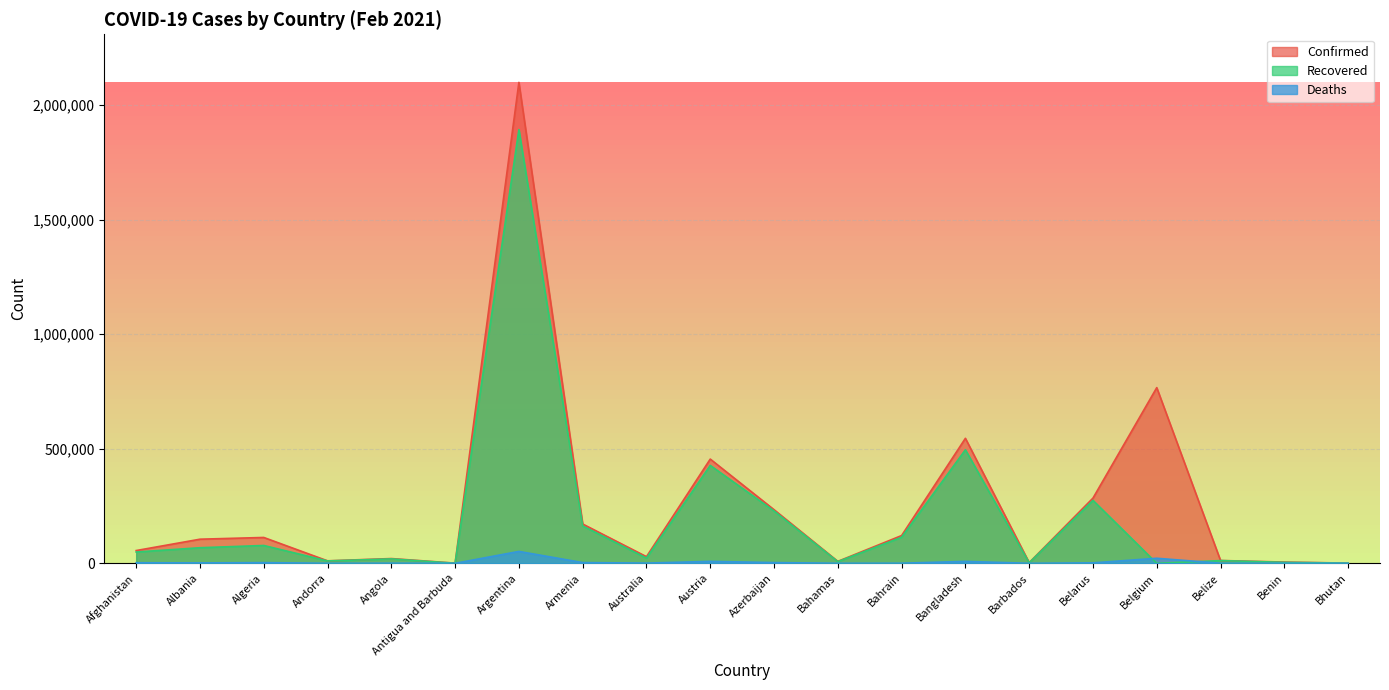

Is the value of Deaths at Bangladesh greater than the value of Recovered at Angola?

No